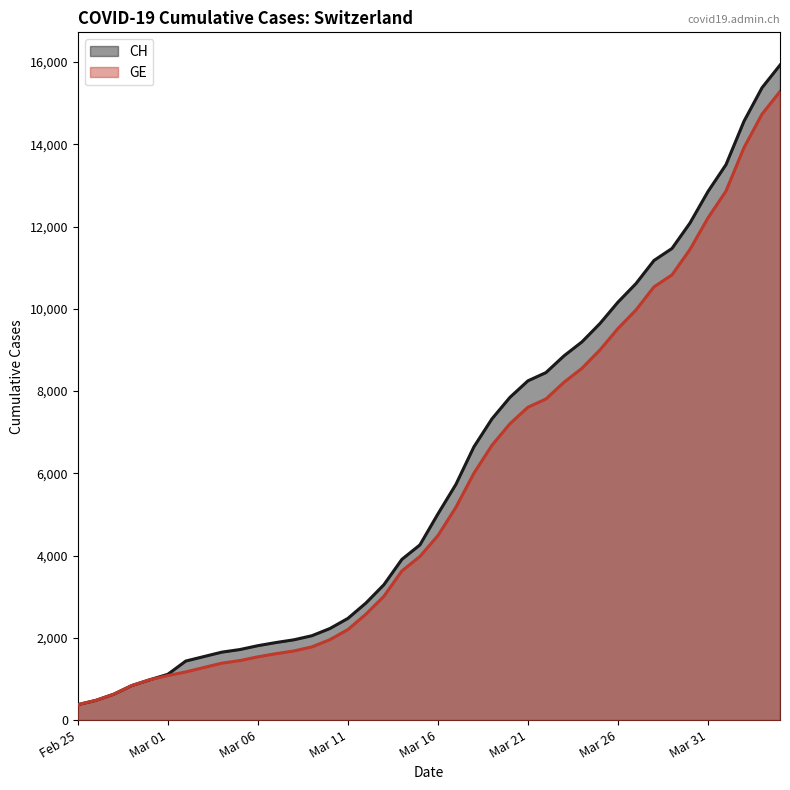

Where is GE nearest to the value 11587?

2020-03-29